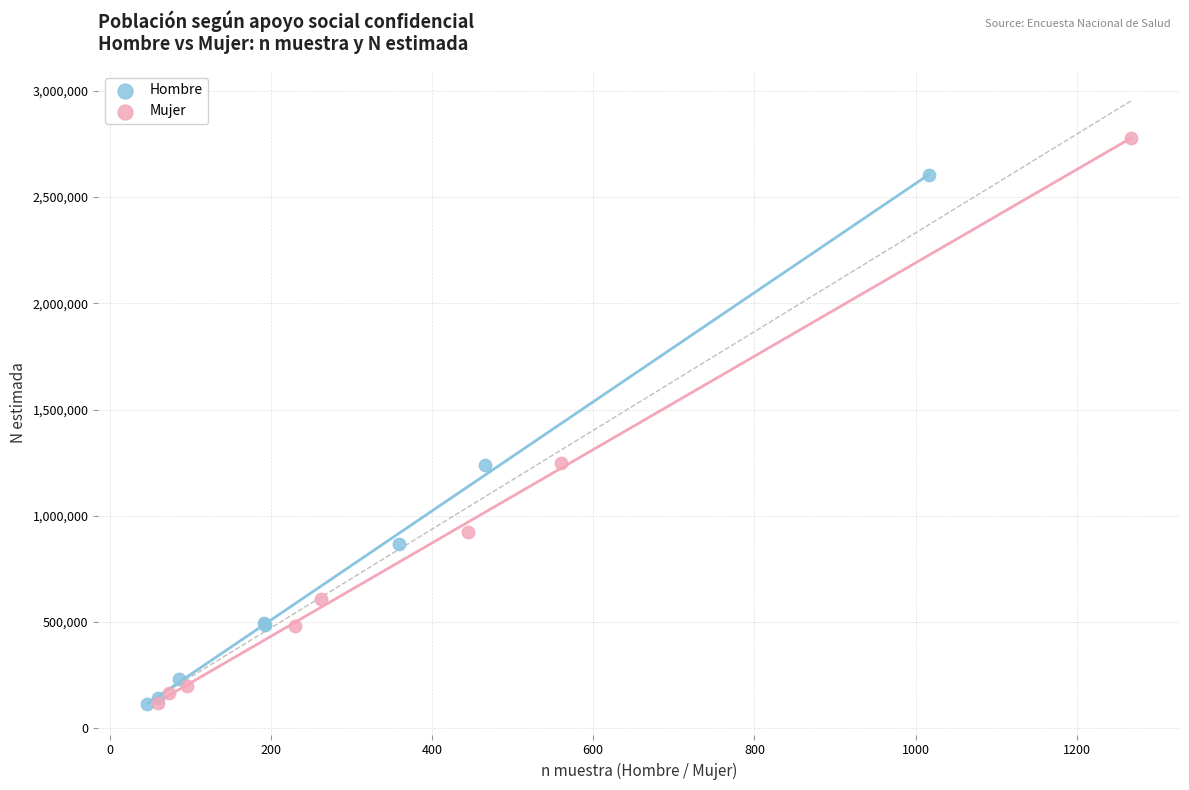

What are all the series names shown in the legend?

Hombre, Mujer